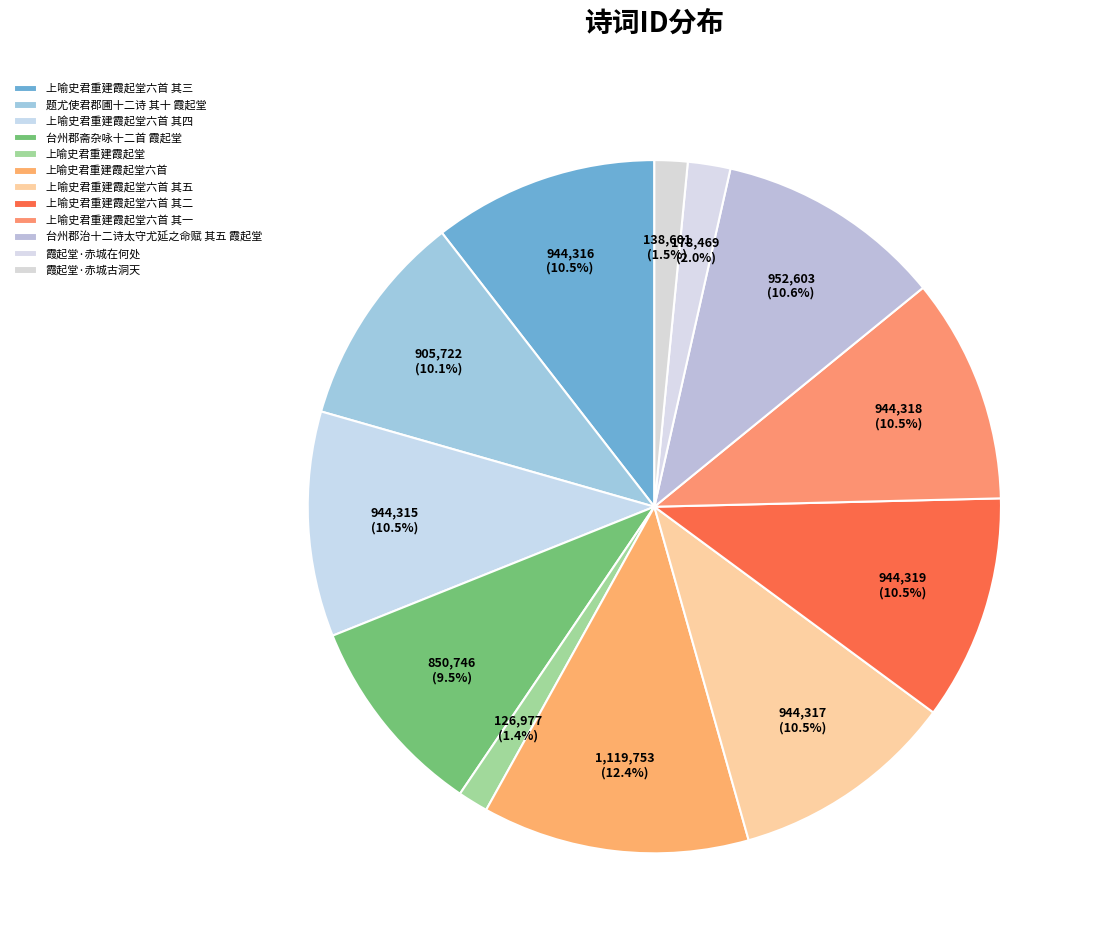

Rank the categories by value from highest to lowest.

上喻史君重建霞起堂六首, 台州郡治十二诗太守尤延之命赋 其五 霞起堂, 上喻史君重建霞起堂六首 其二, 上喻史君重建霞起堂六首 其一, 上喻史君重建霞起堂六首 其五, 上喻史君重建霞起堂六首 其三, 上喻史君重建霞起堂六首 其四, 题尤使君郡圃十二诗 其十 霞起堂, 台州郡斋杂咏十二首 霞起堂, 霞起堂·赤城在何处, 霞起堂·赤城古洞天, 上喻史君重建霞起堂